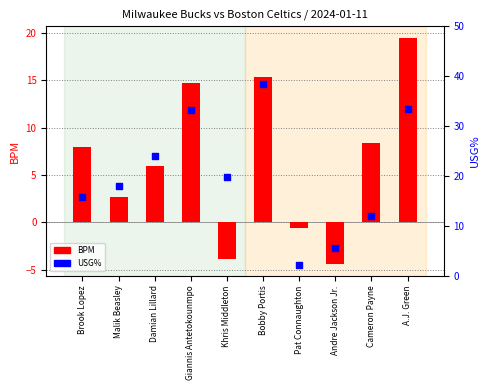

What are all the series names shown in the legend?

BPM, USG%